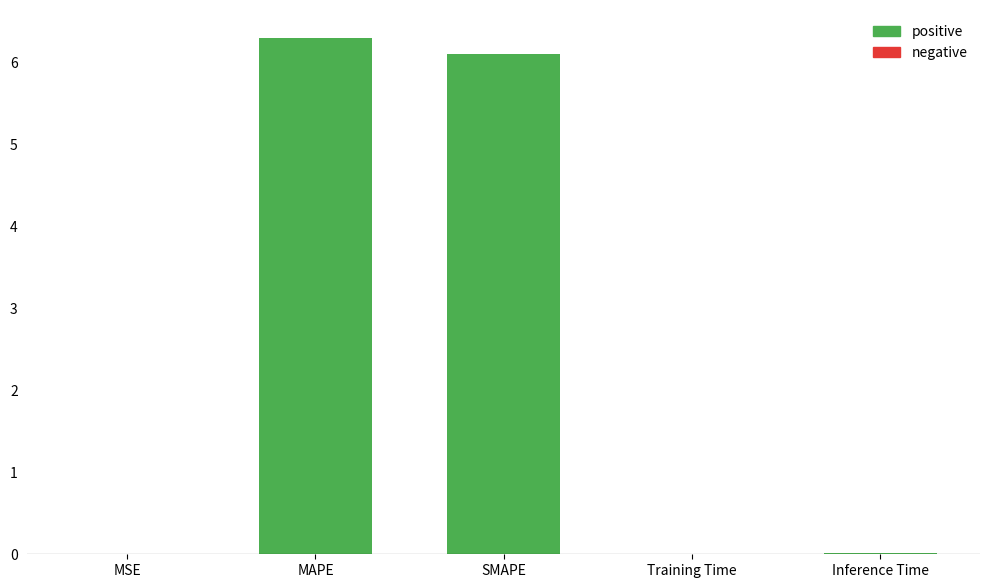

What is the change in value from MAPE to Training Time?

-6.3